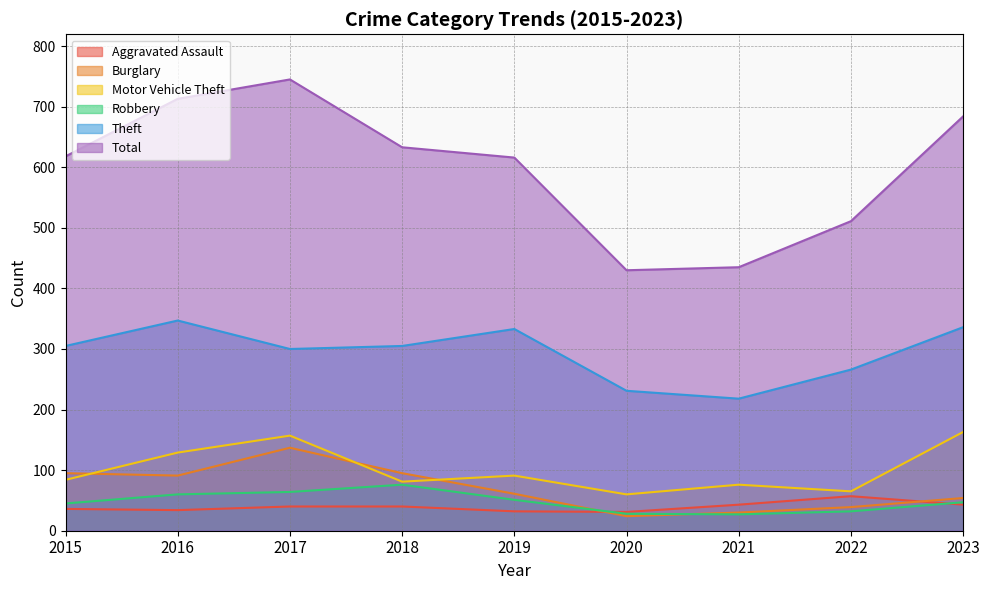

Reading left to right, what are all the values shown in this chart?

Aggravated Assault: 2015=36	2016=34	2017=40	2018=40	2019=32	2020=31	2021=43	2022=57	2023=43
Burglary: 2015=95	2016=91	2017=137	2018=95	2019=61	2020=24	2021=30	2022=39	2023=54
Motor Vehicle Theft: 2015=84	2016=129	2017=157	2018=81	2019=91	2020=60	2021=76	2022=65	2023=163
Robbery: 2015=45	2016=60	2017=64	2018=76	2019=51	2020=28	2021=27	2022=32	2023=47
Theft: 2015=305	2016=347	2017=300	2018=305	2019=333	2020=231	2021=218	2022=266	2023=336
Total: 2015=618	2016=713	2017=745	2018=633	2019=616	2020=430	2021=435	2022=511	2023=684